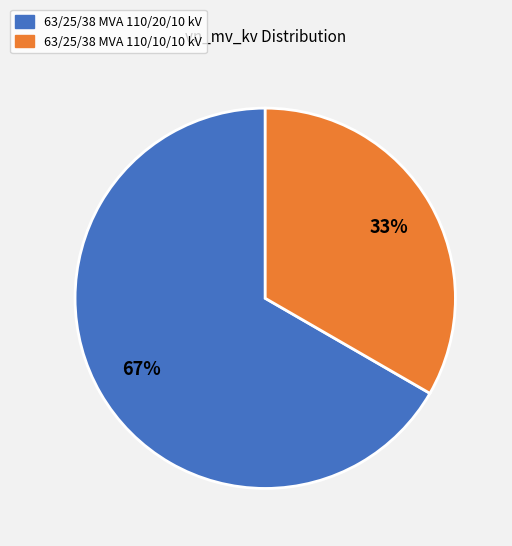

The 63/25/38 MVA 110/10/10 kV slice represents 27% of the pie. True or false?

False